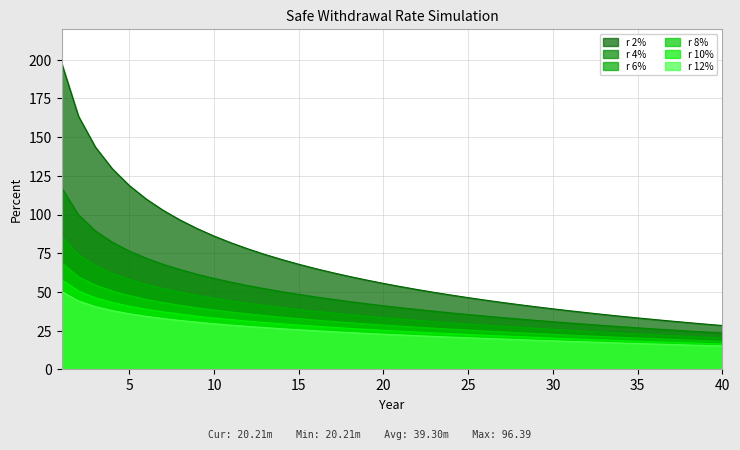

Is it true that r 6% equals 74.0 at 2?

True